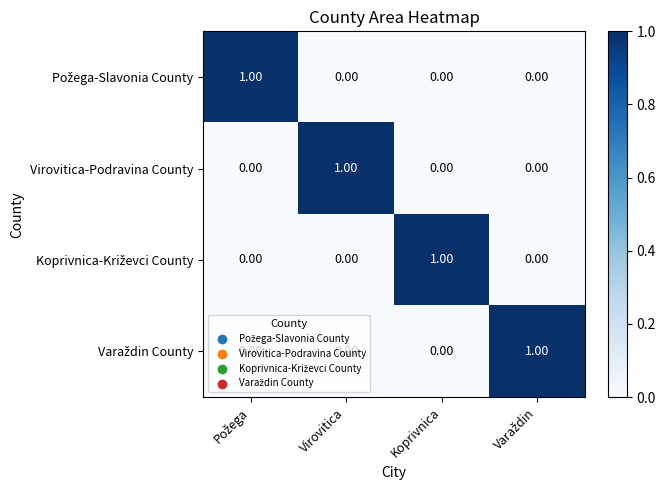

At how many categories does at least one series exceed 0?

4